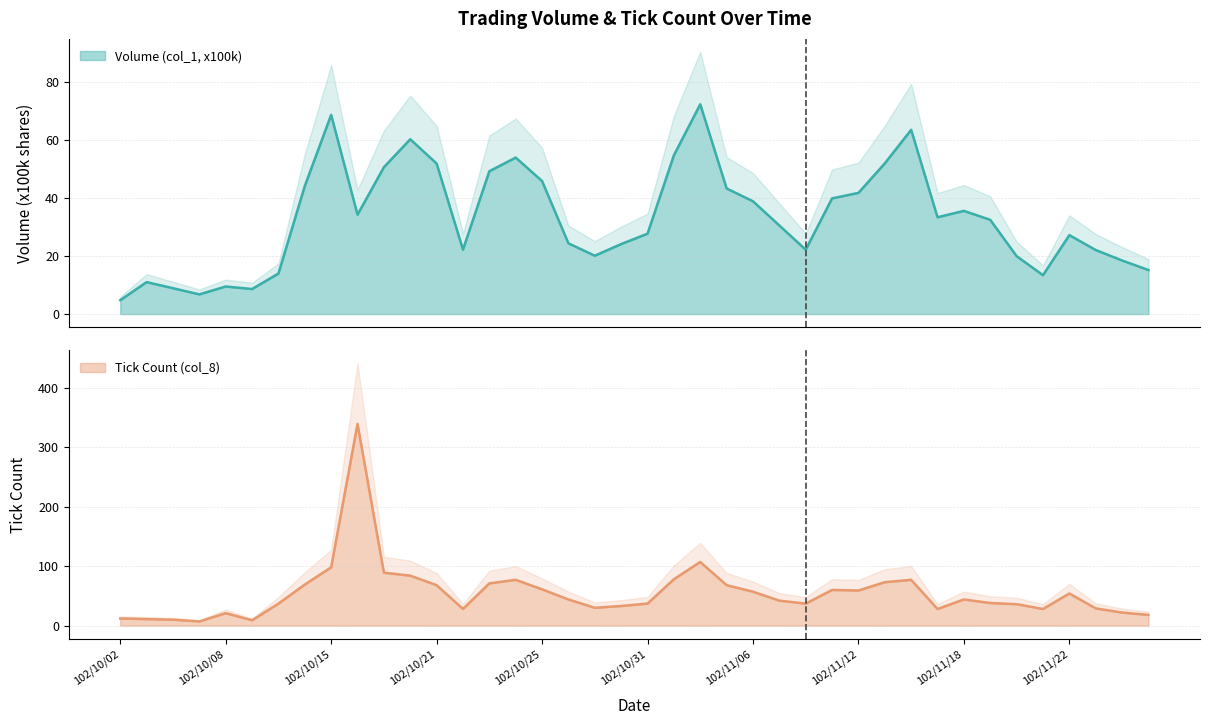

Does the chart display data point markers on the line(s)?

No